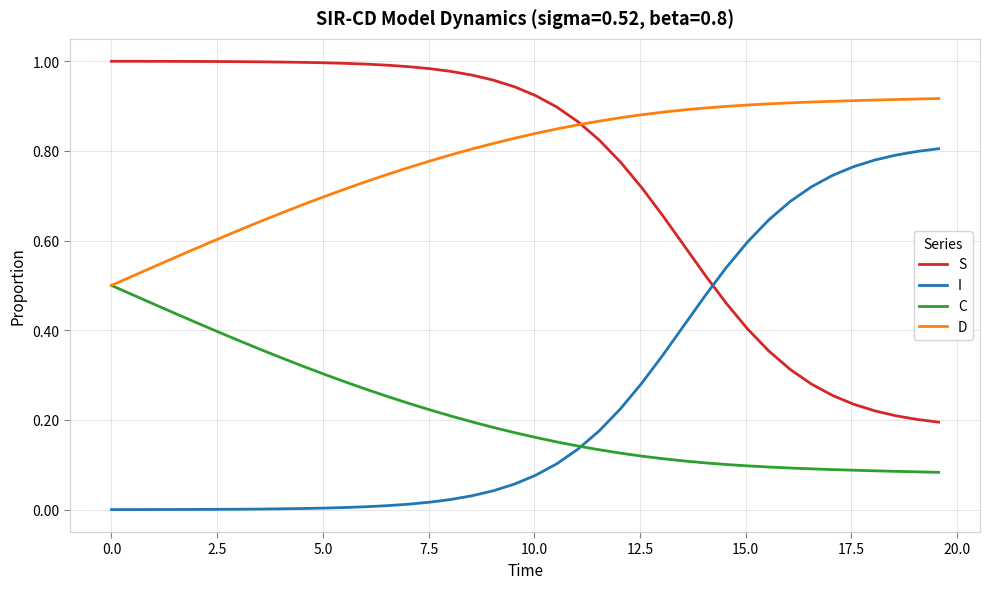

After their last crossing, which series has the higher values: S or I?

I